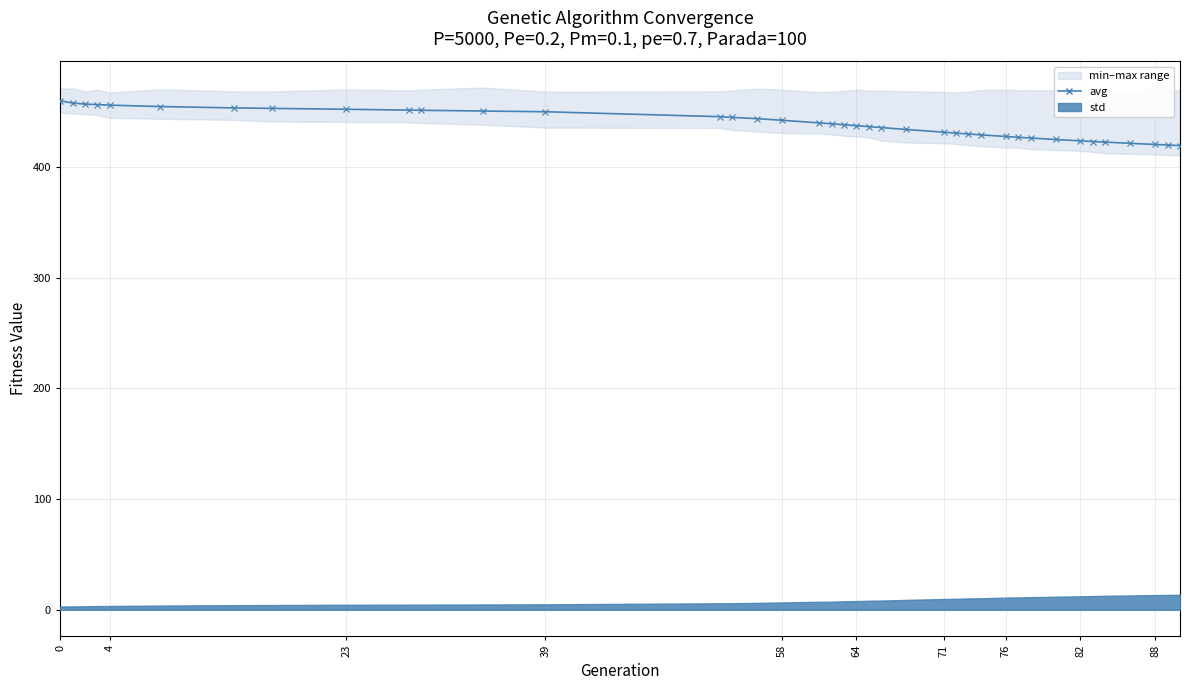

The value at 23 is 752.7. True or false?

False